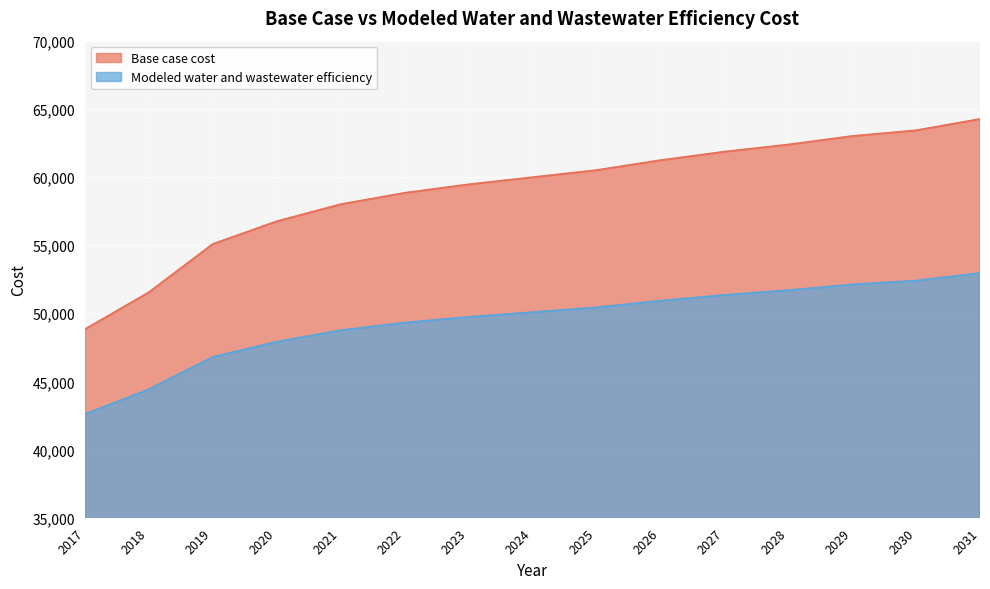

Reading left to right, transcribe all the data shown in this chart.

Base case cost: 48816.0	51526.7	55069.9	56738.0	57989.0	58823.1	59447.9	59968.6	60489.8	61219.7	61846.0	62367.9	62993.1	63410.6	64244.0
Modeled water and wastewater efficiency: 42588.8	44406.9	46783.0	47902.3	48741.8	49301.8	49720.7	50069.8	50419.6	50909.9	51331.3	51682.5	52102.5	52383.7	52943.3